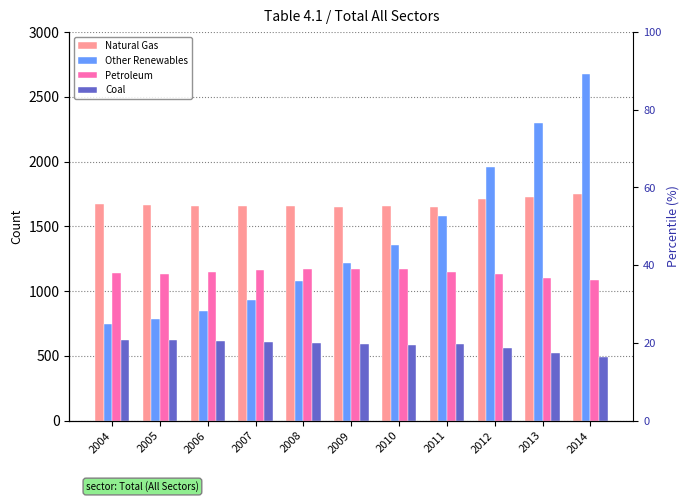

Where is Natural Gas nearest to the value 1697?

2012